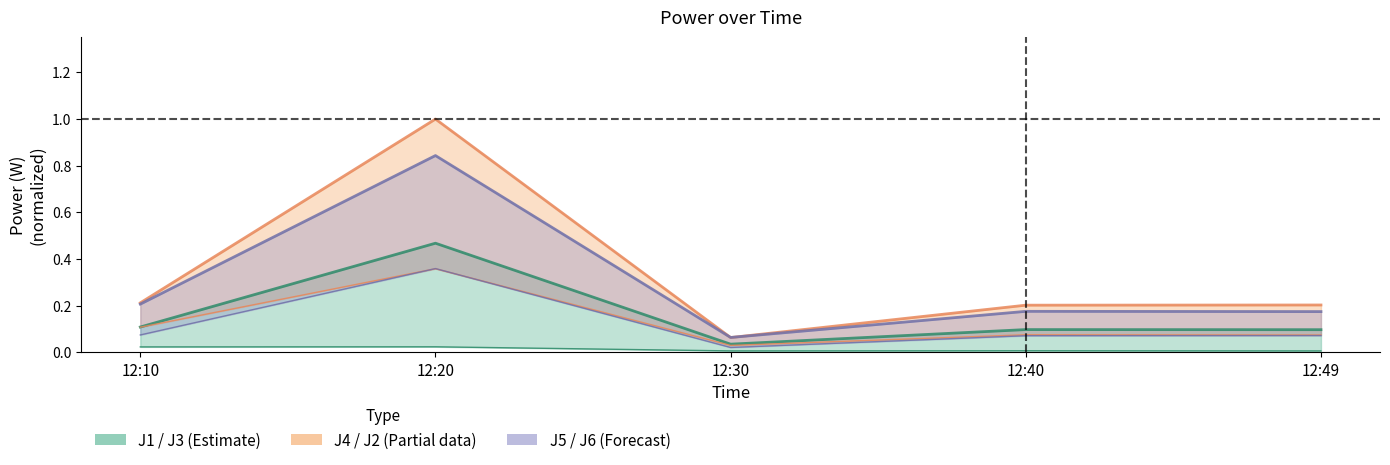

How many interior local peaks does the J2 series have?

2